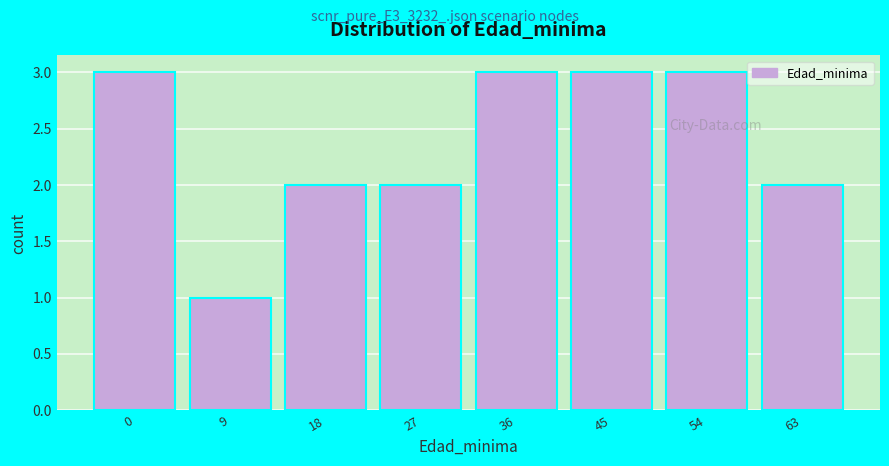

Reading right to left, what are all the values shown in this chart?

63=2	54=3	45=3	36=3	27=2	18=2	9=1	0=3